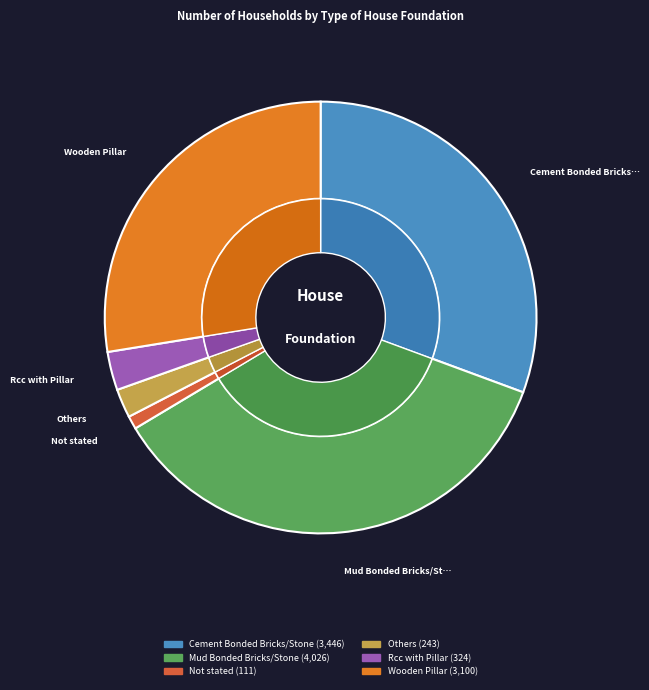

Is it true that Rcc with Pillar is 3% of the pie?

True